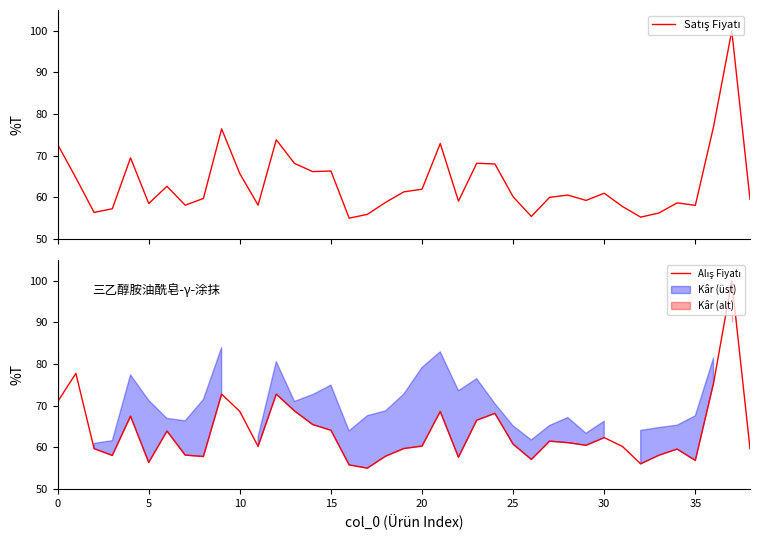

What is the total value across all series at 14?

131.6